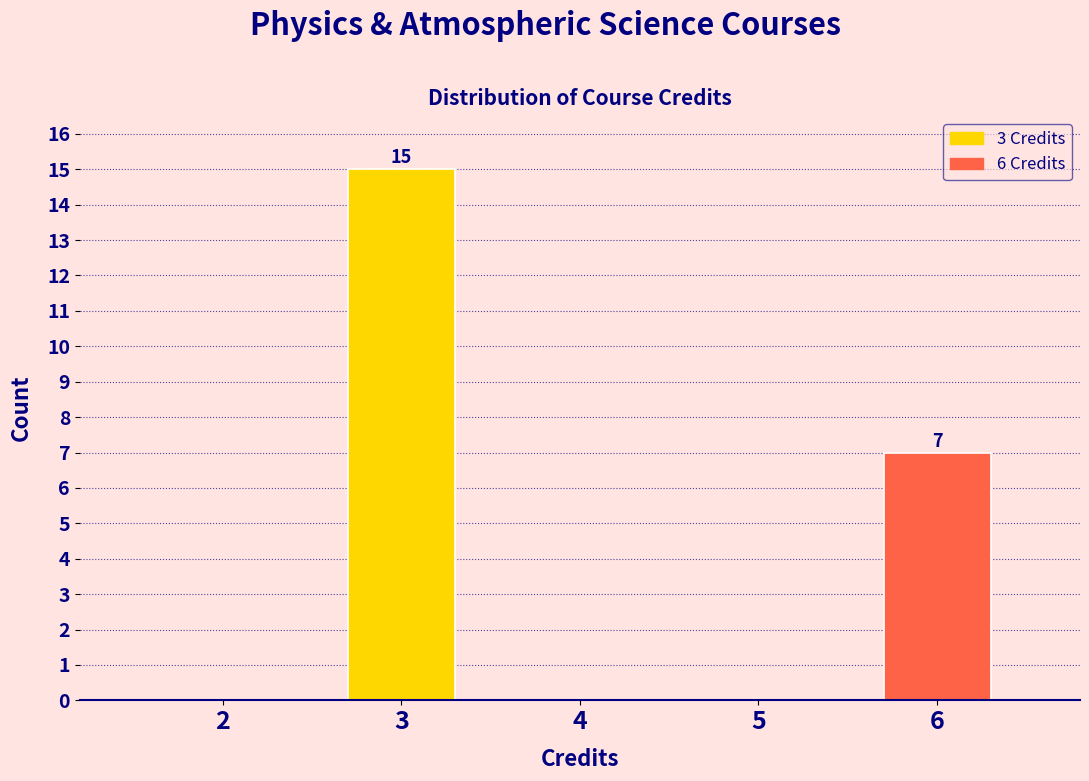

Reading left to right, list all the values displayed in this chart.

2=0	3=15	4=0	5=0	6=7